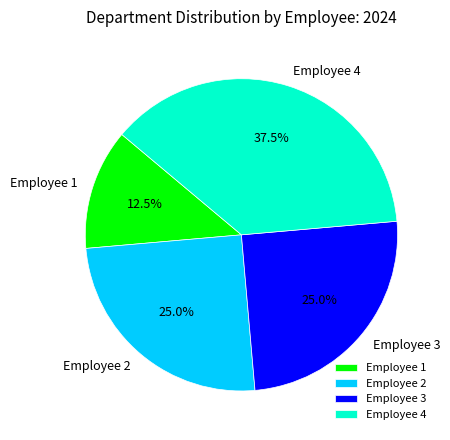

Which slice is the smallest?

Employee 1